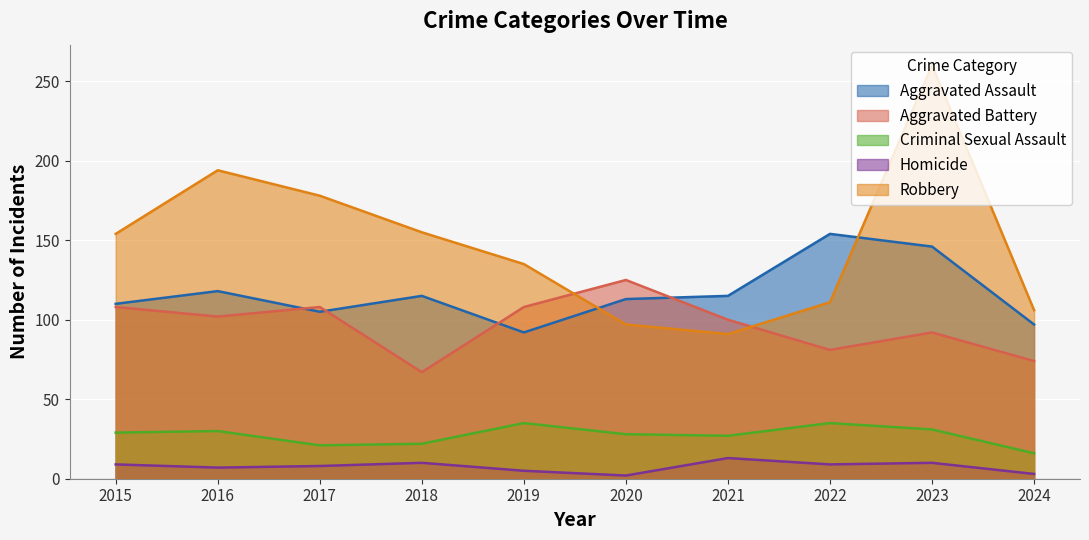

What is the approximate value of Robbery at 2023?

260